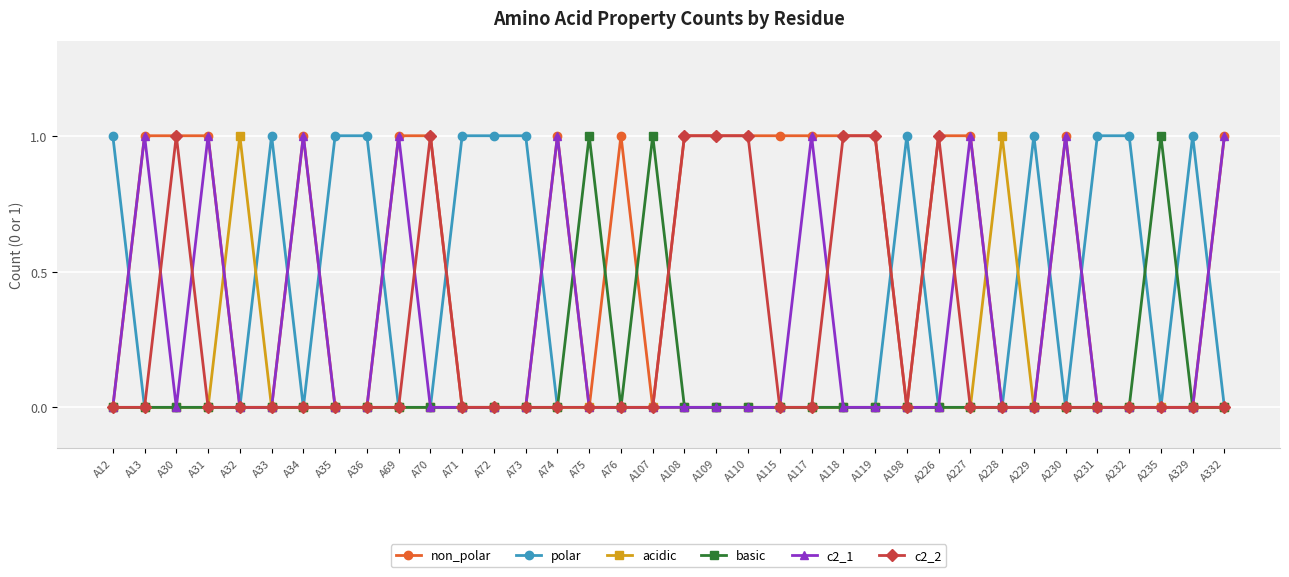

True or false: c2_1 has more than 1 points higher than both neighbors.

True